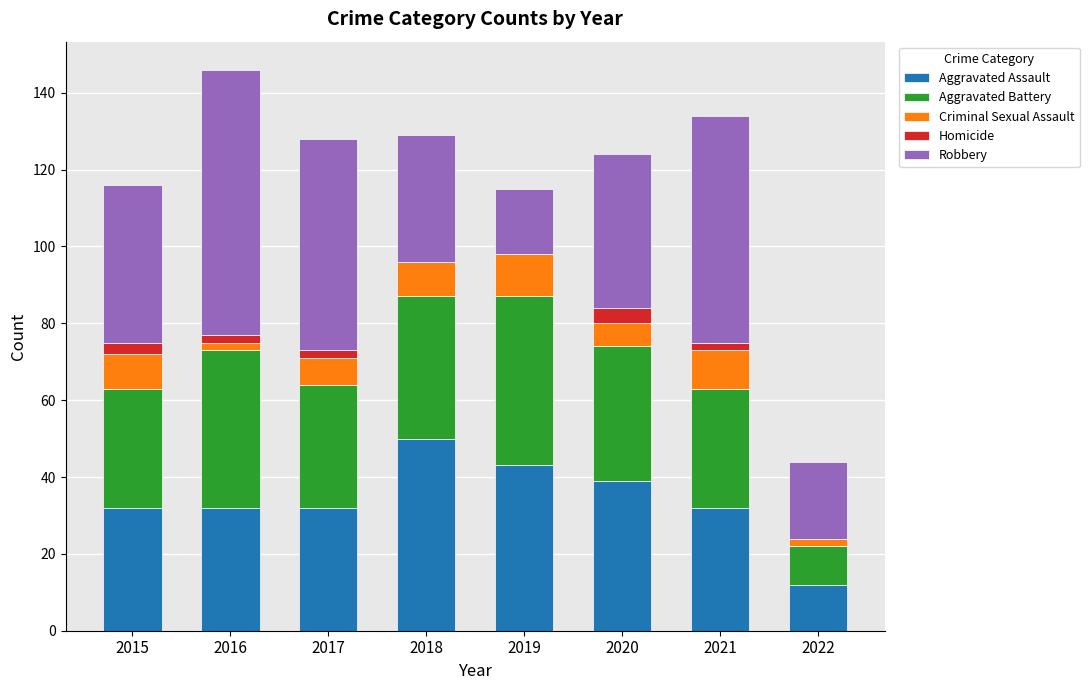

What is the highest value of the Aggravated Assault series?

50